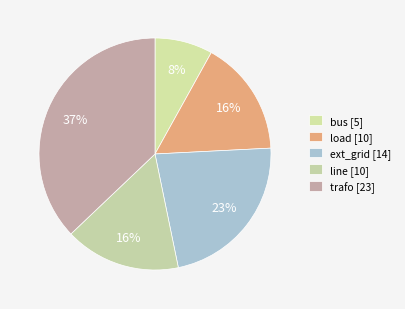

What is the smallest slice in the pie chart?

bus